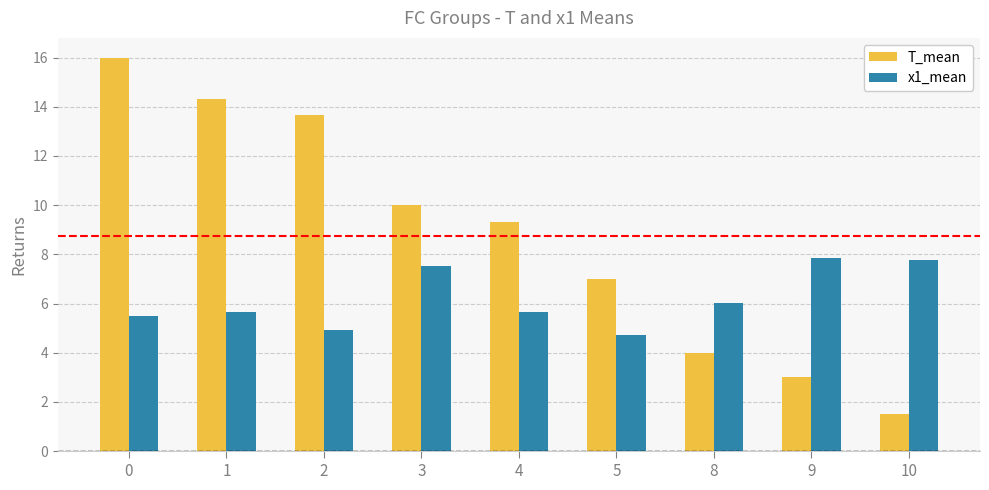

At how many categories does at least one series exceed 14?

2